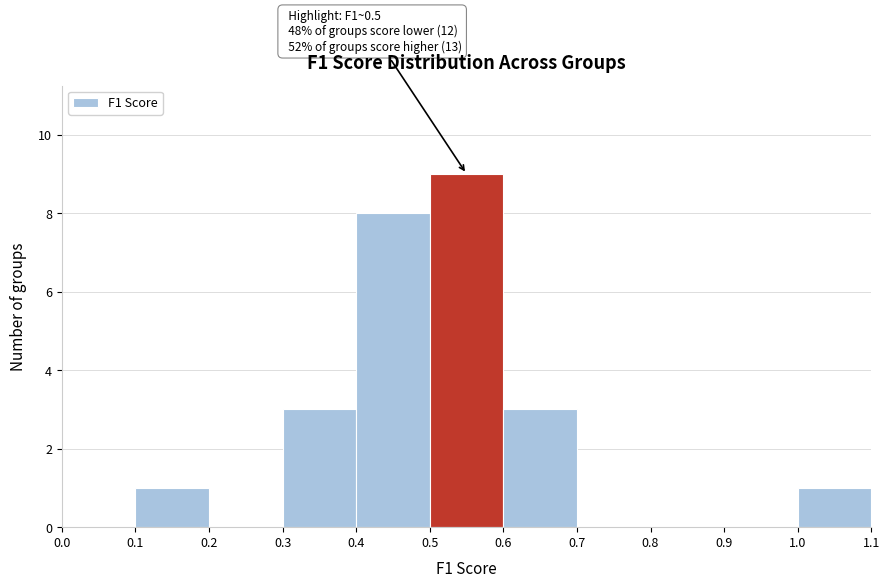

Over which range of the x-axis is the bar tallest?

0.5 to 0.6